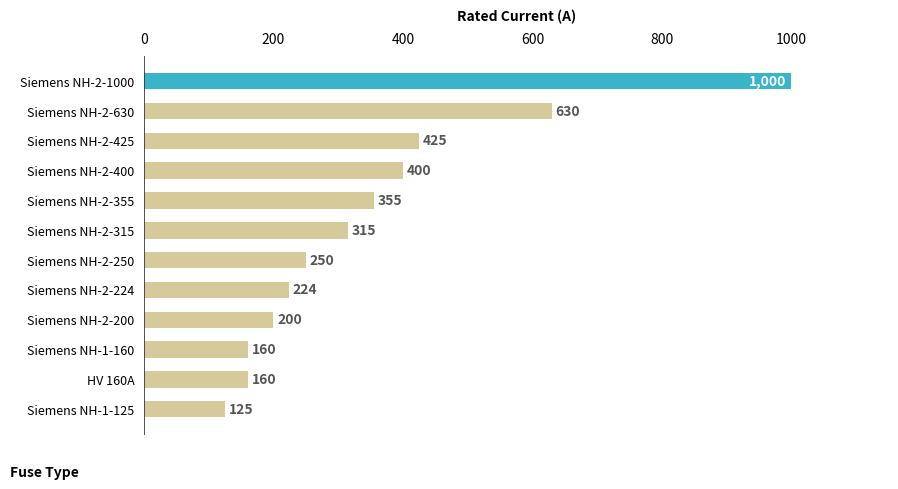

What is the change in value from Siemens NH-2-630 to Siemens NH-2-200?

-430